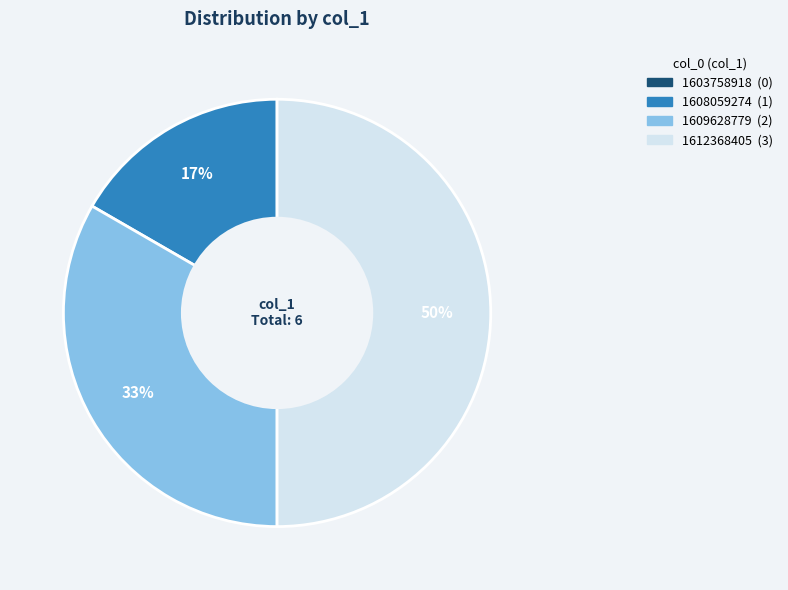

To the nearest percent, what is the average slice percentage?

25%